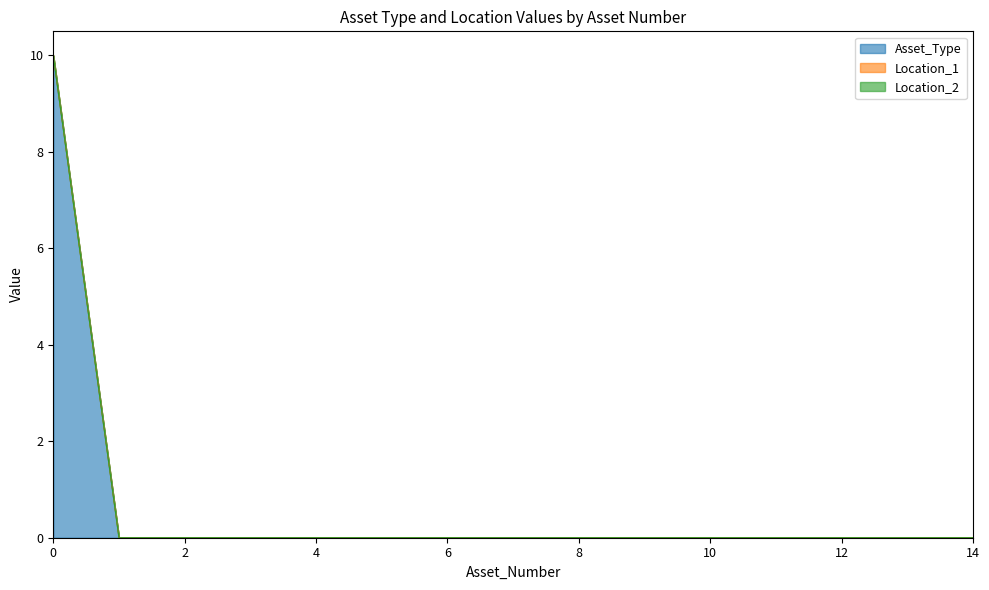

The Asset_Type series shows 0 at 10. True or false?

True